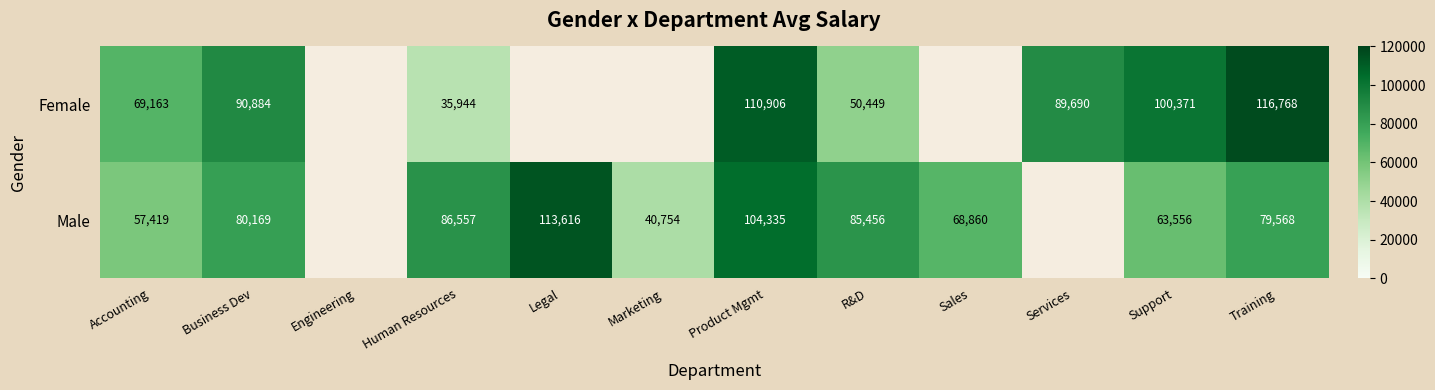

Between Accounting and Sales, which is larger?

Sales